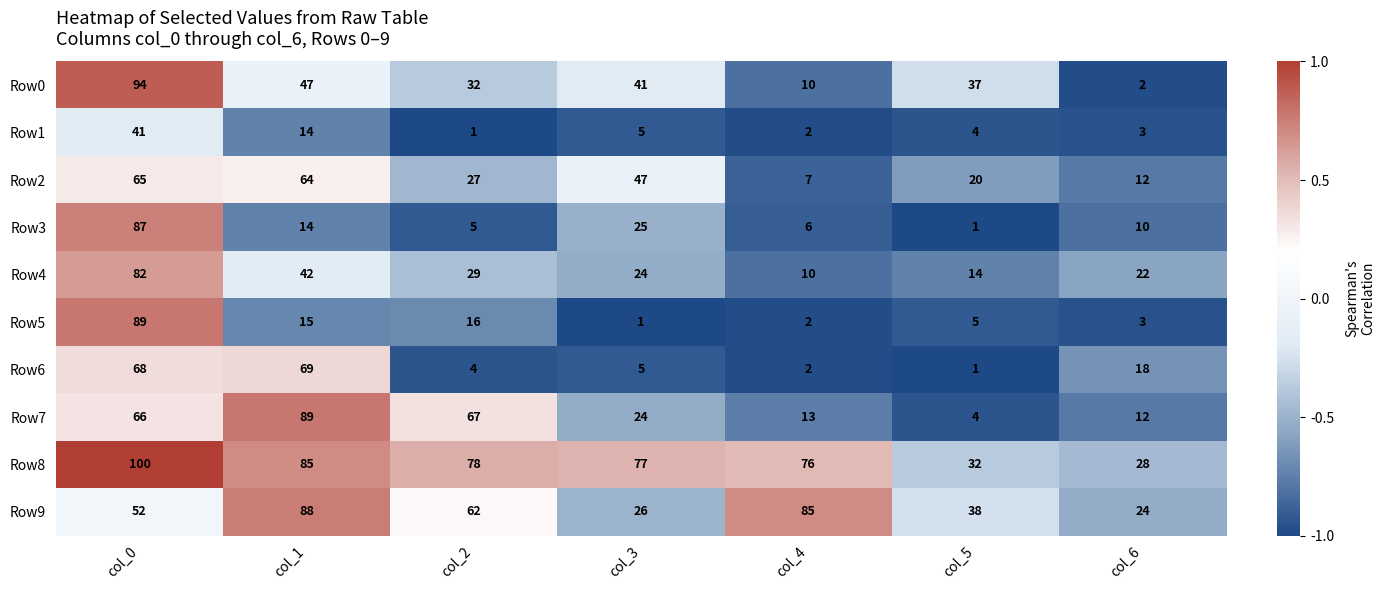

Which category has the lowest value in the Row5 series?

col_3